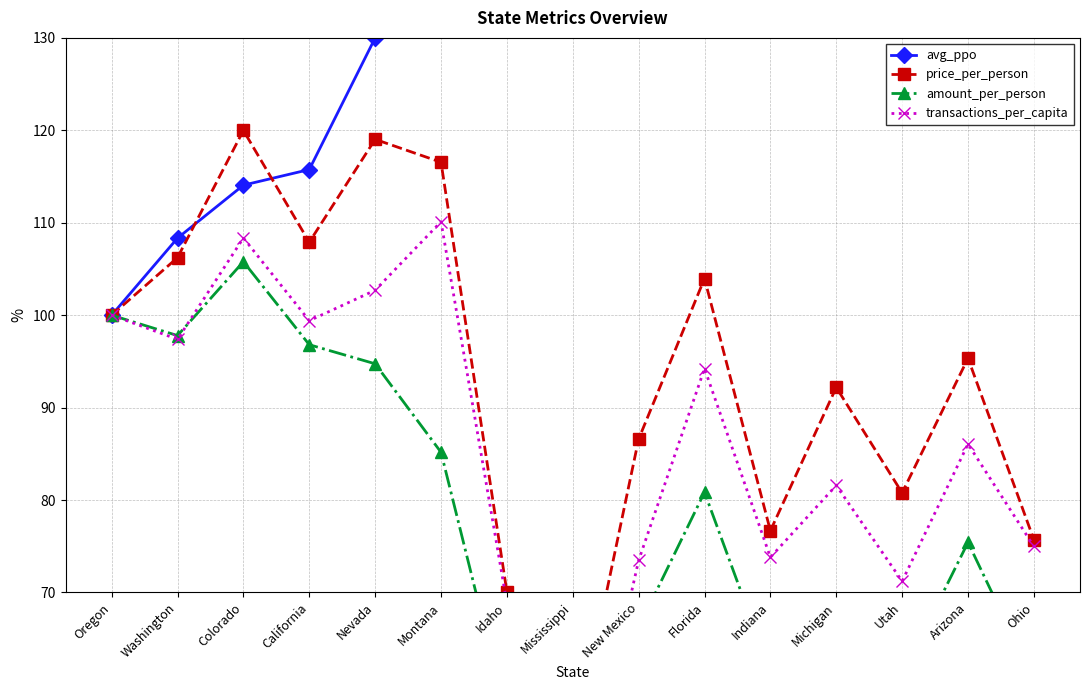

Reading left to right, extract all data points from this chart.

avg_ppo: Oregon=100.0	Washington=108.3	Colorado=114.1	California=115.8	Nevada=130.0	Montana=132.3	Idaho=133.5	Mississippi=133.8	New Mexico=135.5	Florida=137.1	Indiana=137.7	Michigan=138.1	Utah=139.1	Arizona=139.8	Ohio=141.7
price_per_person: Oregon=100.0	Washington=106.2	Colorado=120.0	California=107.9	Nevada=119.0	Montana=116.5	Idaho=70.1	Mississippi=52.6	New Mexico=86.6	Florida=104.0	Indiana=76.7	Michigan=92.2	Utah=80.8	Arizona=95.3	Ohio=75.7
amount_per_person: Oregon=100.0	Washington=97.8	Colorado=105.8	California=96.8	Nevada=94.7	Montana=85.2	Idaho=56.5	Mississippi=41.3	New Mexico=66.2	Florida=80.8	Indiana=61.4	Michigan=69.2	Utah=61.1	Arizona=75.4	Ohio=60.5
transactions_per_capita: Oregon=100.0	Washington=97.4	Colorado=108.4	California=99.4	Nevada=102.7	Montana=110.1	Idaho=68.9	Mississippi=41.8	New Mexico=73.5	Florida=94.2	Indiana=73.8	Michigan=81.6	Utah=71.2	Arizona=86.1	Ohio=75.0